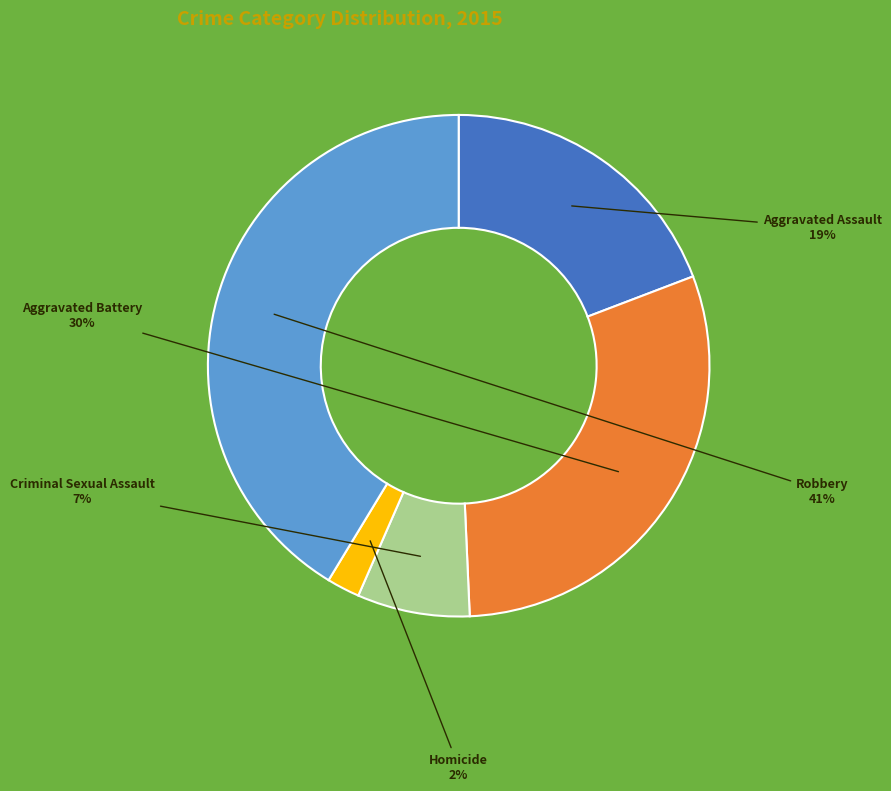

The Robbery slice represents 52% of the pie. True or false?

False